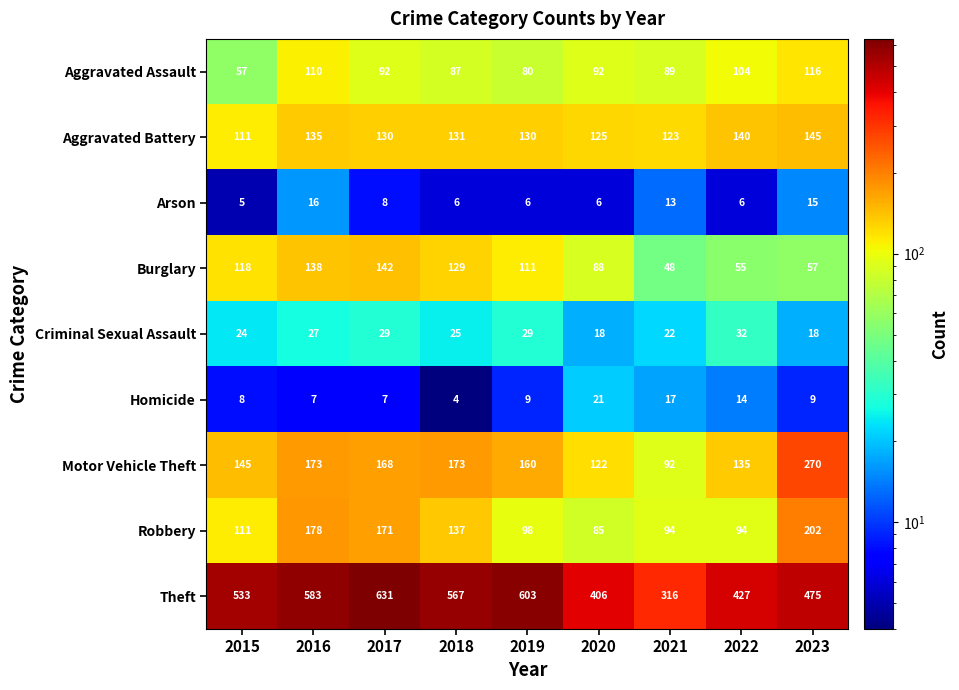

Is it true that Robbery equals 21 at 2019?

False